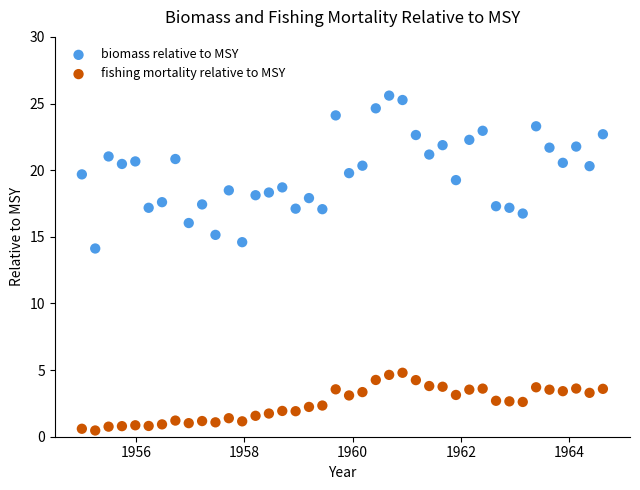

Which series reaches the minimum Y coordinate?

fishing mortality relative to MSY